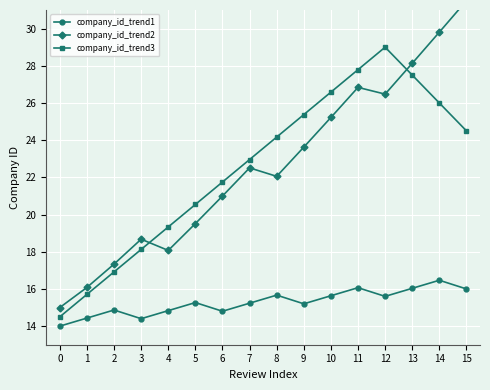

Is the value of company_id_trend3 at 12 greater than the value of company_id_trend2 at 3?

Yes